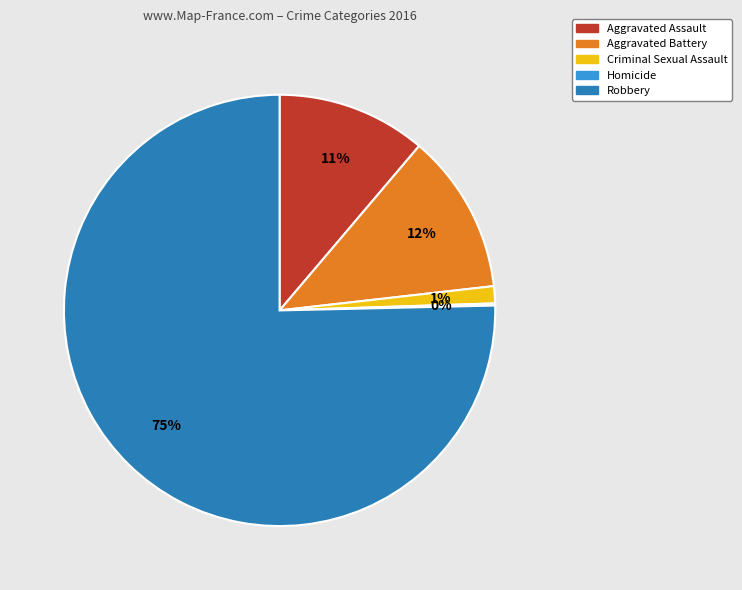

Between Aggravated Assault and Criminal Sexual Assault, which is larger?

Aggravated Assault